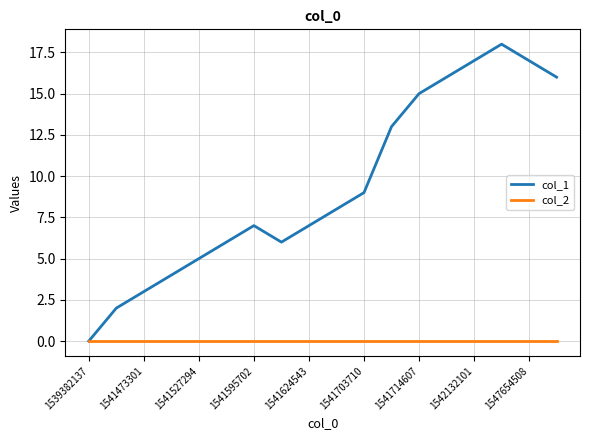

Which series has the largest total across all categories?

col_1